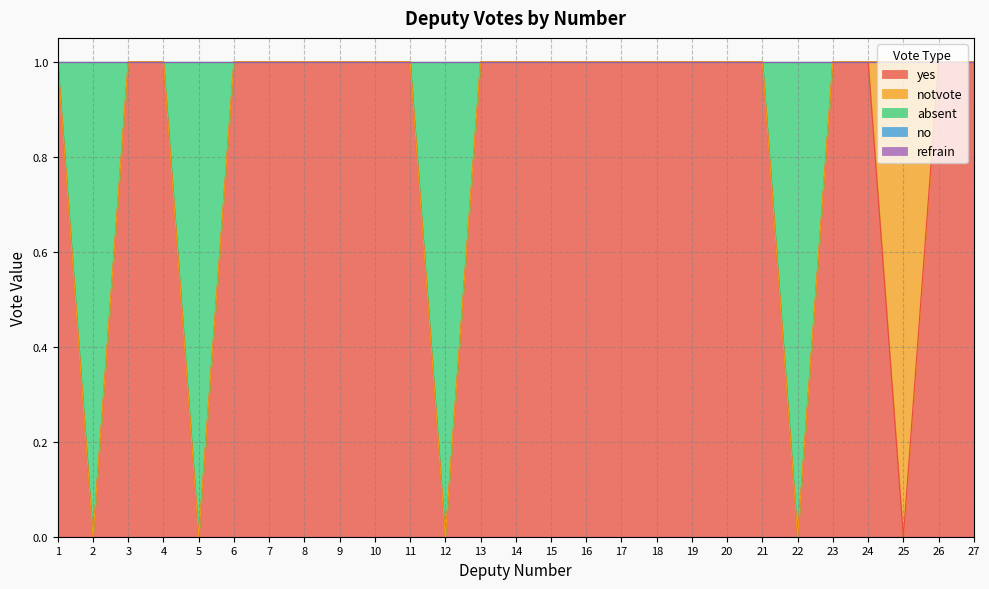

True or false: yes and refrain intersect in this chart.

False